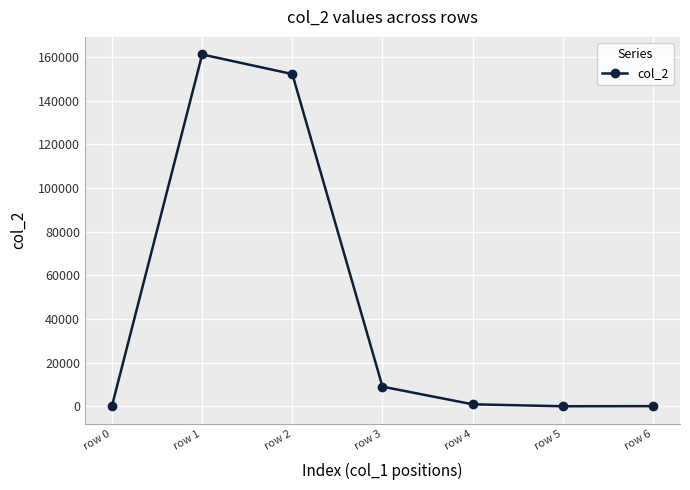

Does the chart have visible grid lines?

Yes